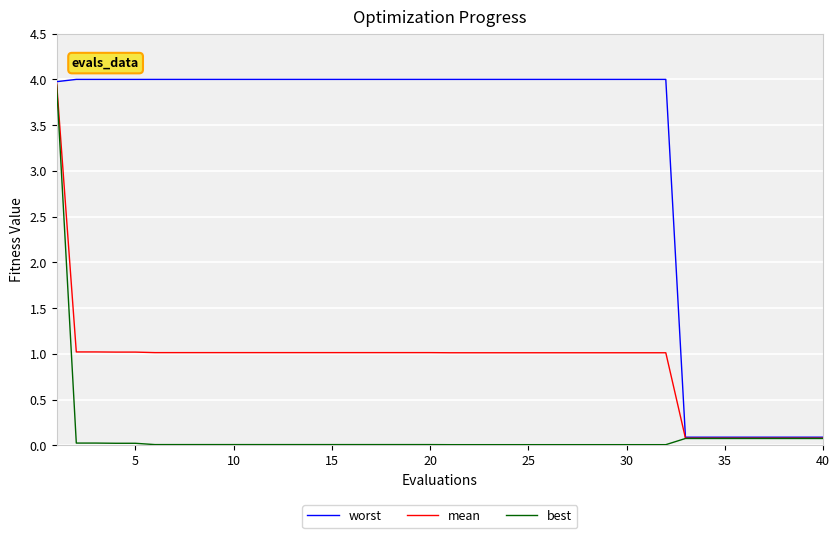

What is the difference between the maximum and second lowest values in the best series?

3.9